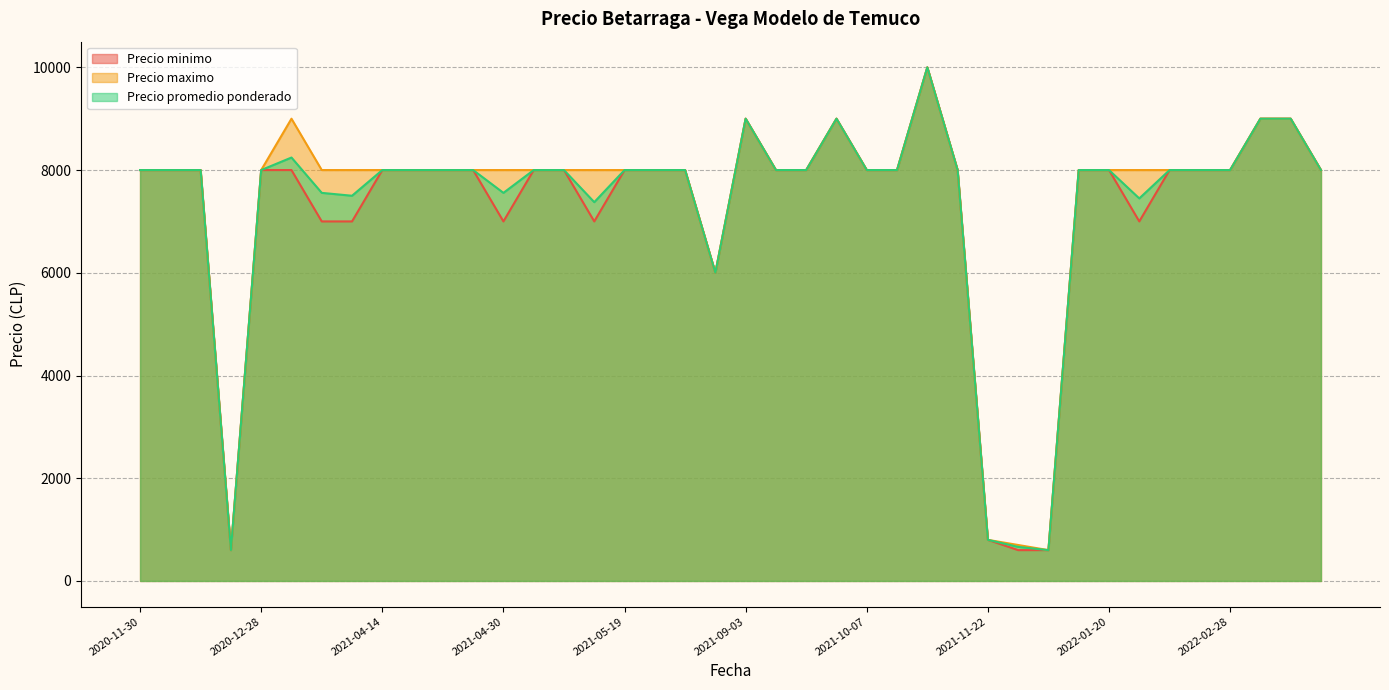

What is the greatest value displayed?

10000